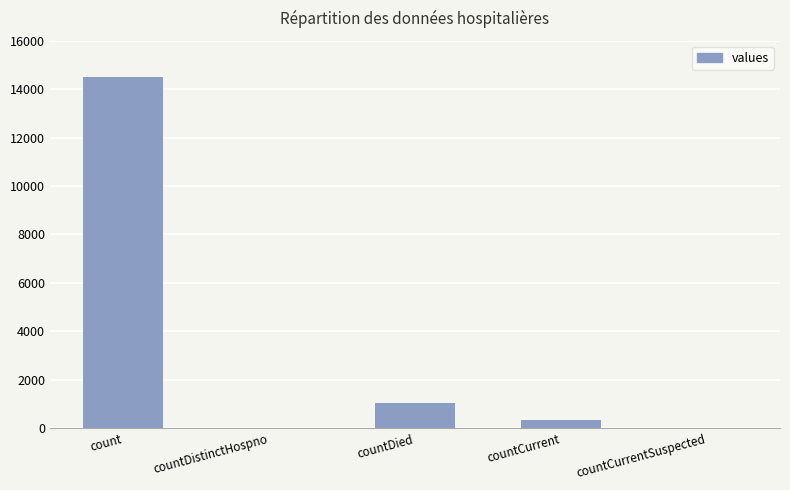

The chart shows a value of 14488 at count. True or false?

True